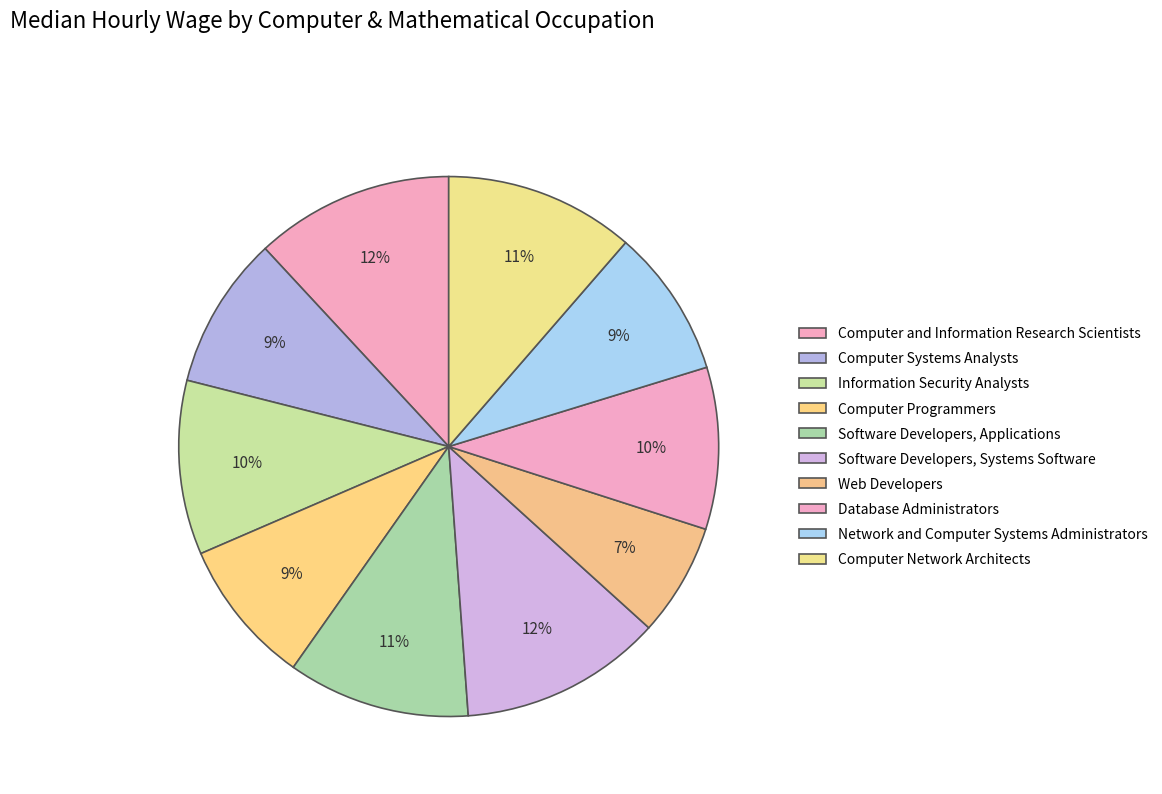

True or false: Computer Systems Analysts accounts for 21% of the total.

False